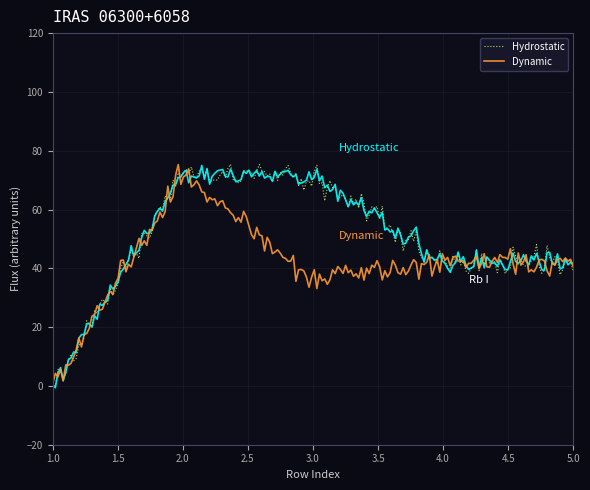

What is the maximum value for Dynamic?

75.3